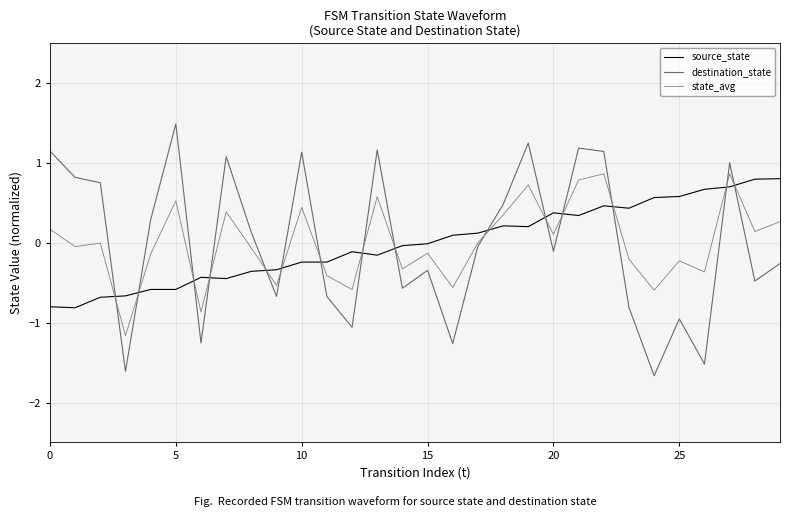

Rank the series by their average value, from highest to lowest.

state_avg, source_state, destination_state